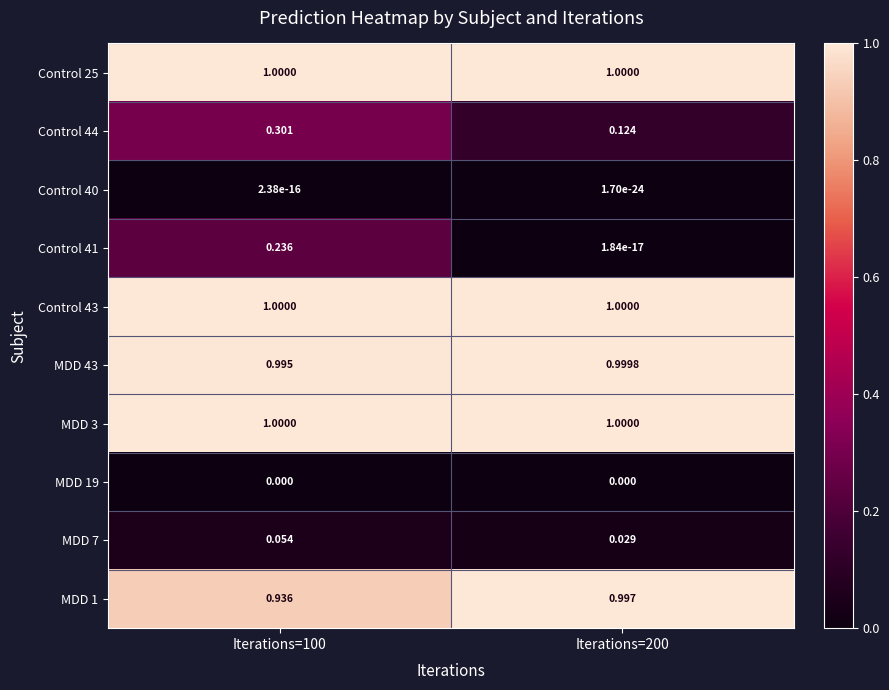

Is the value of MDD 3 at Iterations=200 greater than the value of Control 41 at Iterations=200?

Yes